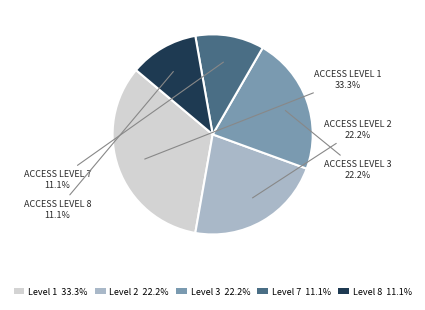

What is the ratio of the value at Level 7 11.1% to the value at Level 2 22.2%?

0.5